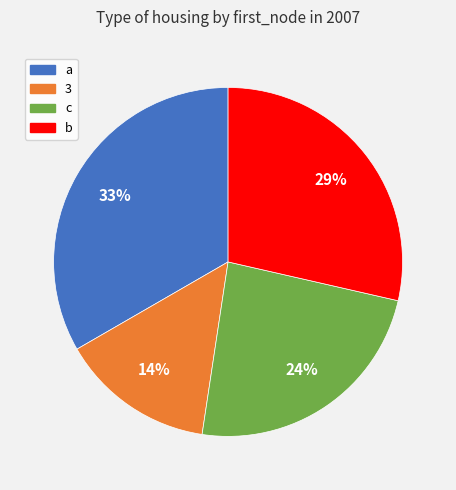

To the nearest percent, what percentage of the pie is b?

29%